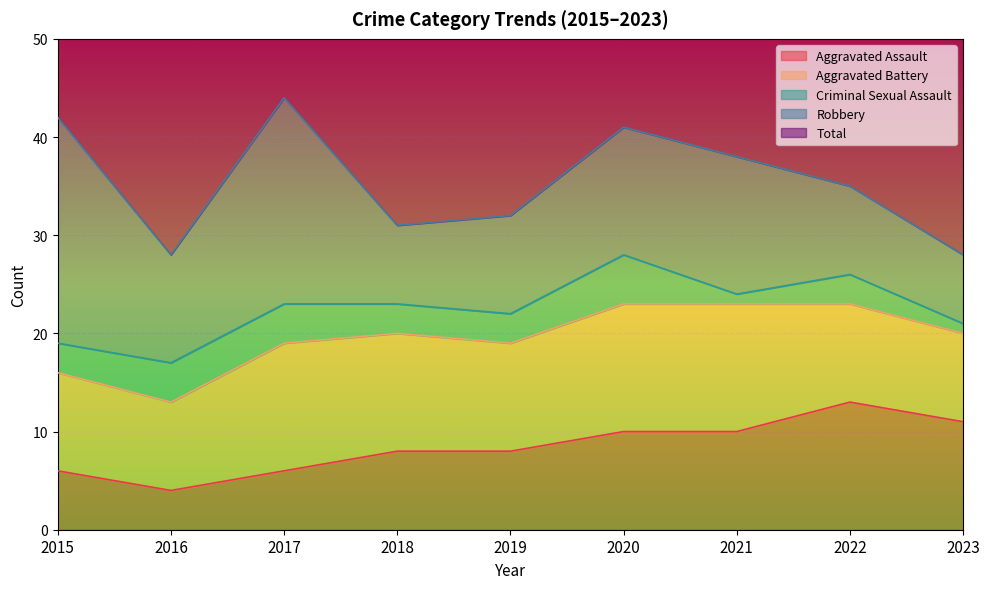

Which category has the lowest value in the Aggravated Assault series?

2016